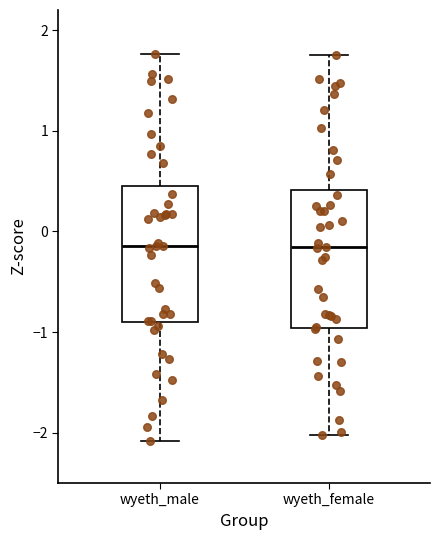

Reading left to right, read every box against the y-axis: the position of its median line, the range the box covers, and the ends of its whiskers. The values are not printed on the chart, so give them approximately, as read against the axis.

wyeth_male: median -0.1, box -0.9 to 0.4, whiskers -2.1 to 1.8
wyeth_female: median -0.2, box -1.0 to 0.4, whiskers -2.0 to 1.7